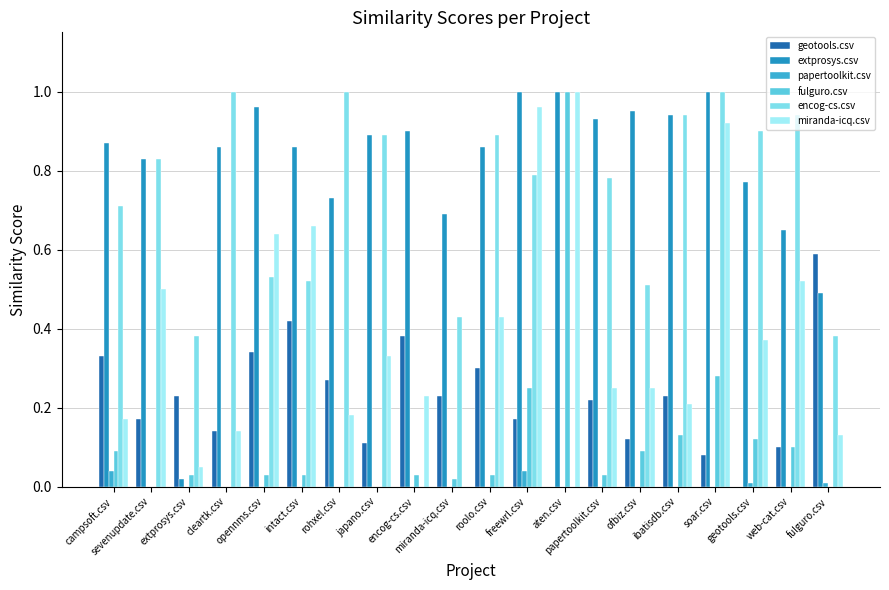

What is the sum of all encog-cs.csv values?

13.4